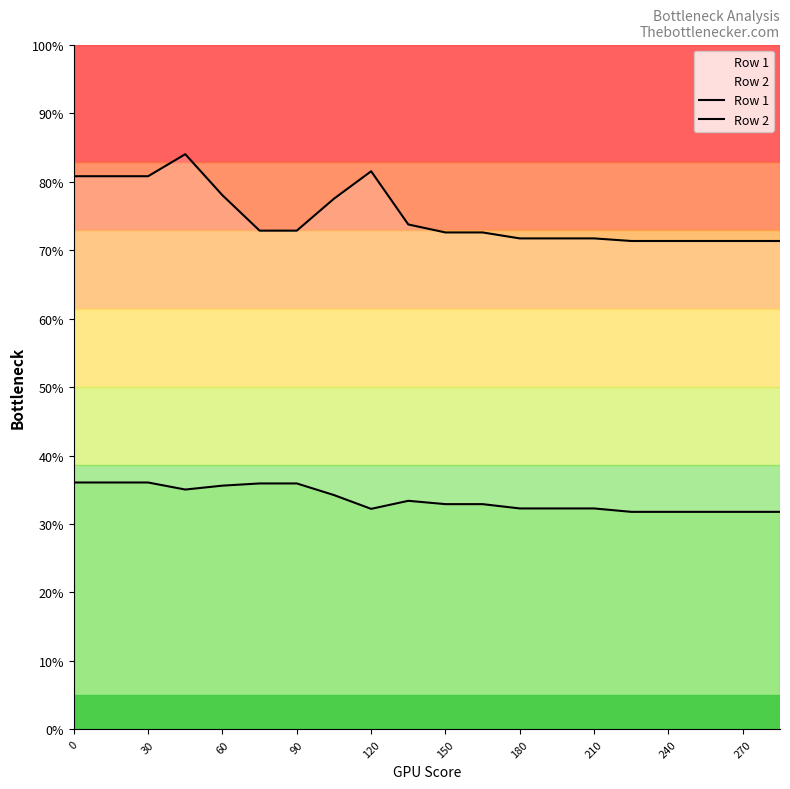

How many series are shown in this chart?

2